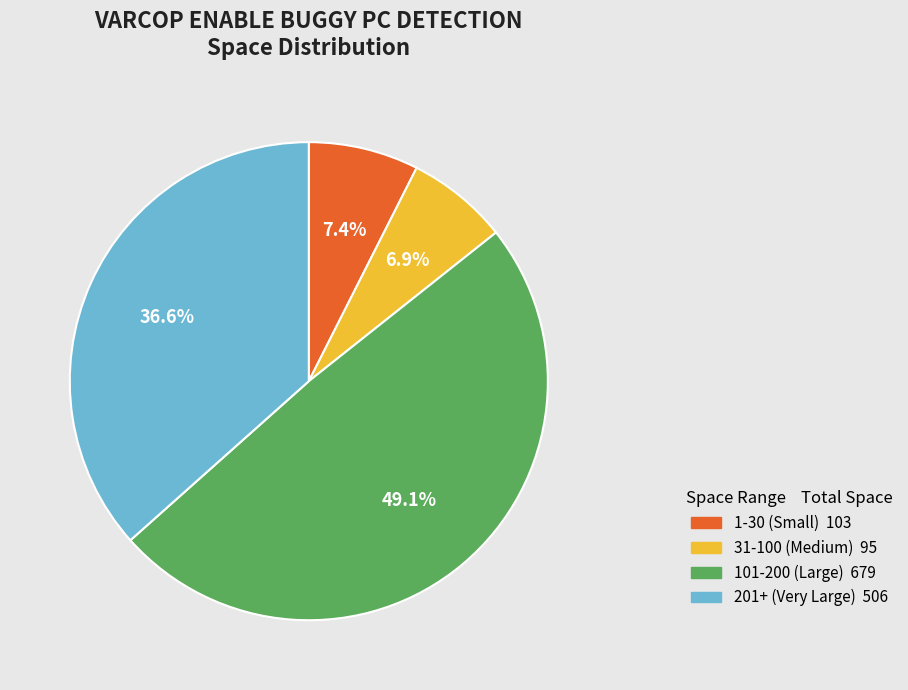

Does any single category account for the majority?

No